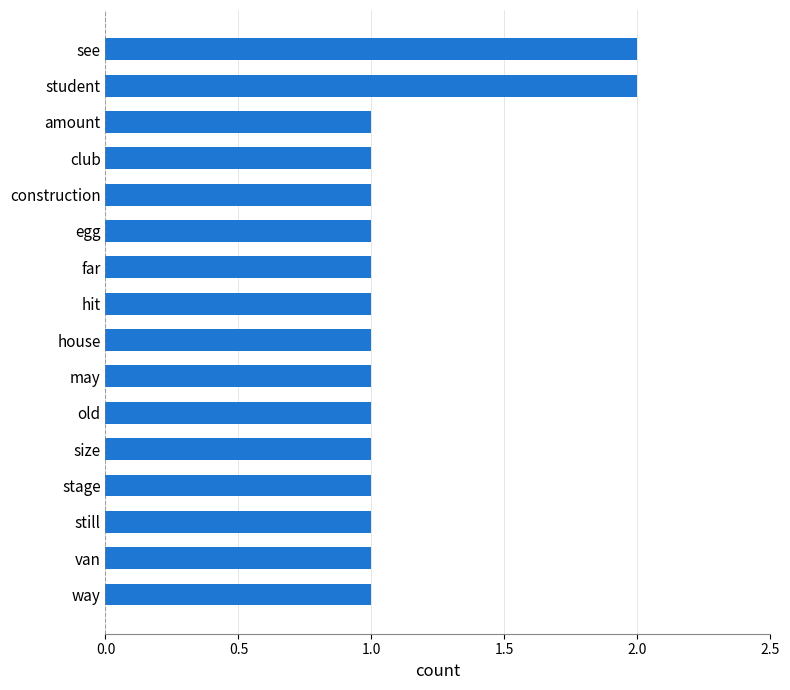

What is the sum of all values?

18